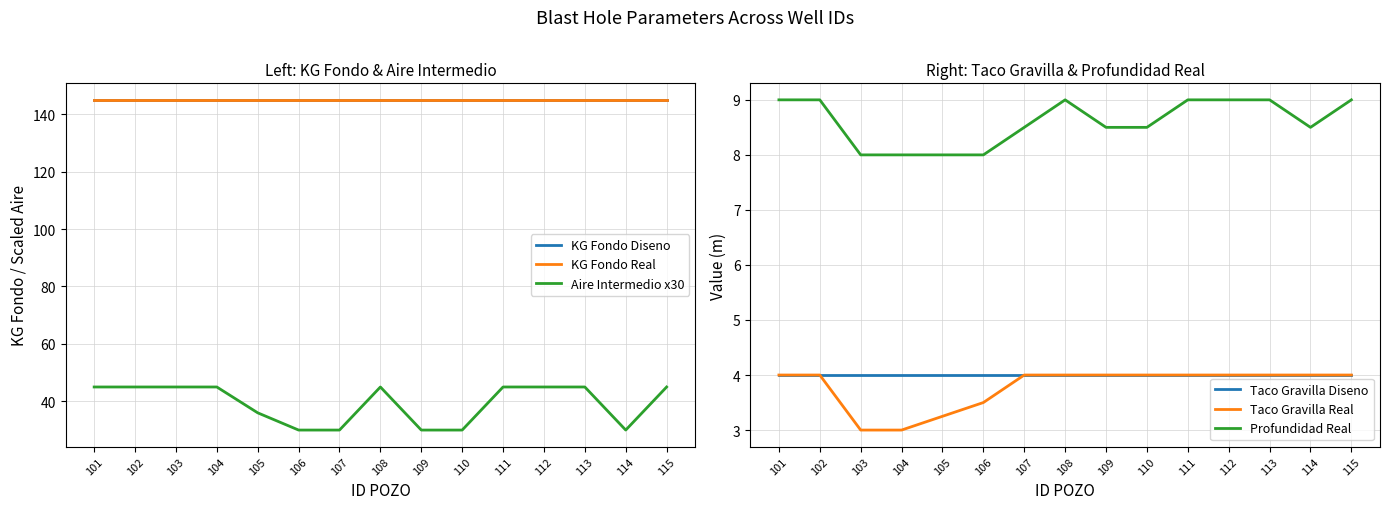

At which category is the sum across all series the highest?

101